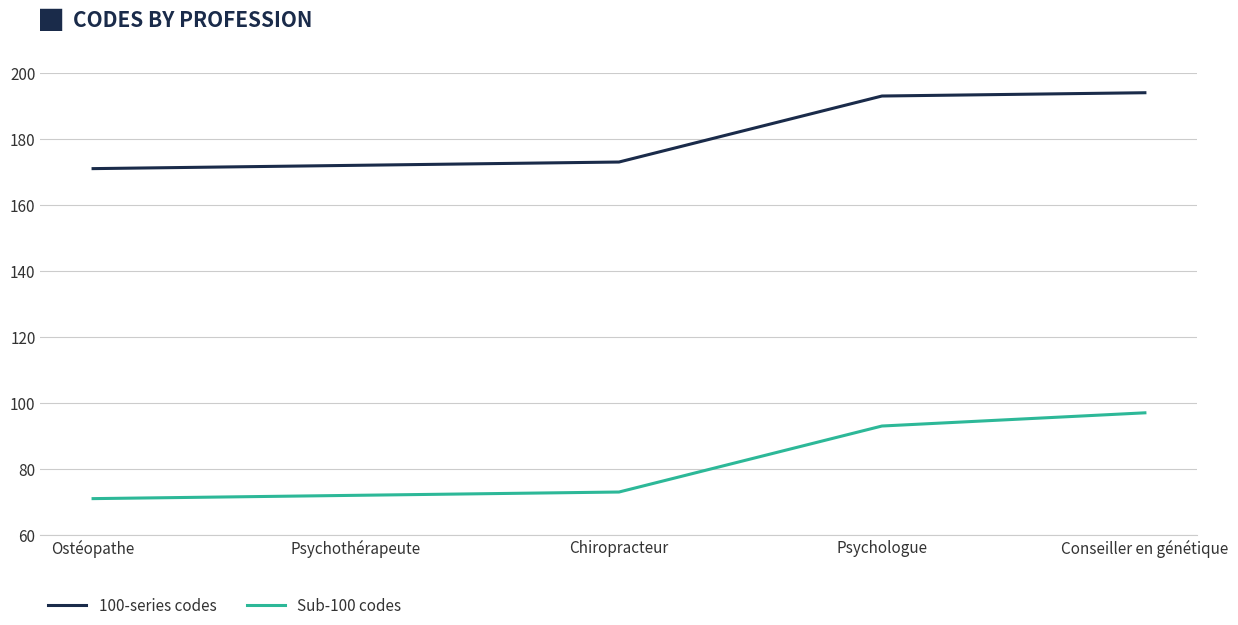

True or false: Sub-100 codes has a value of 93 at Psychologue.

True